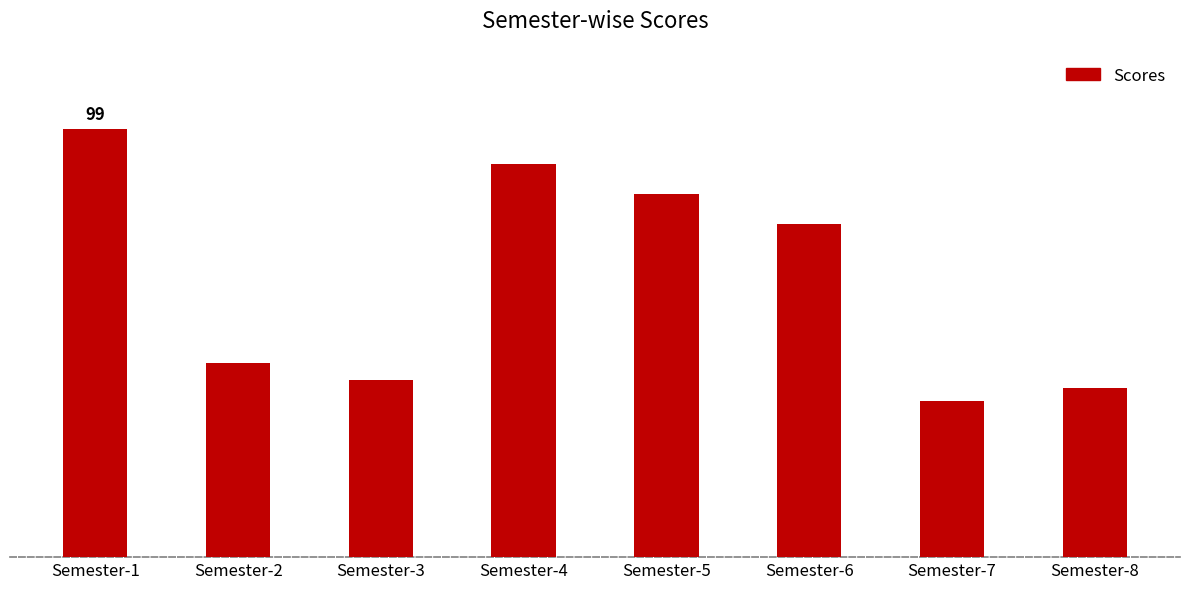

List the labels in order of value, smallest first.

Semester-7, Semester-8, Semester-3, Semester-2, Semester-6, Semester-5, Semester-4, Semester-1